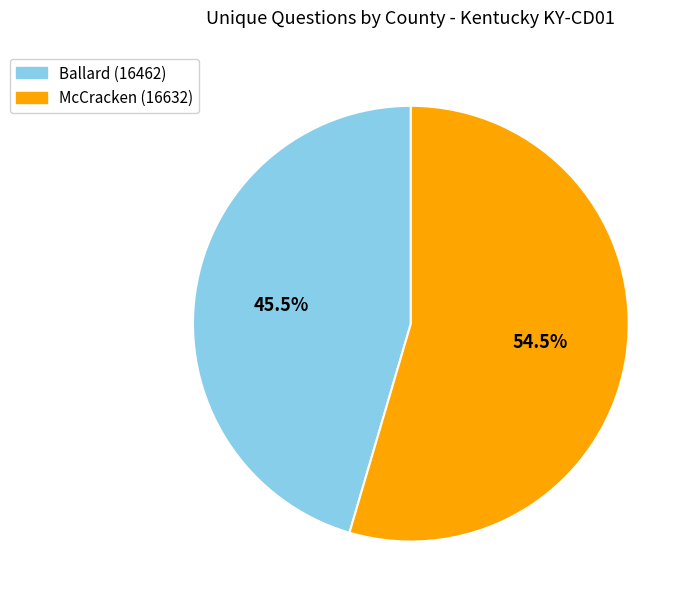

Is it true that McCracken (16632) is 48% of the pie?

False